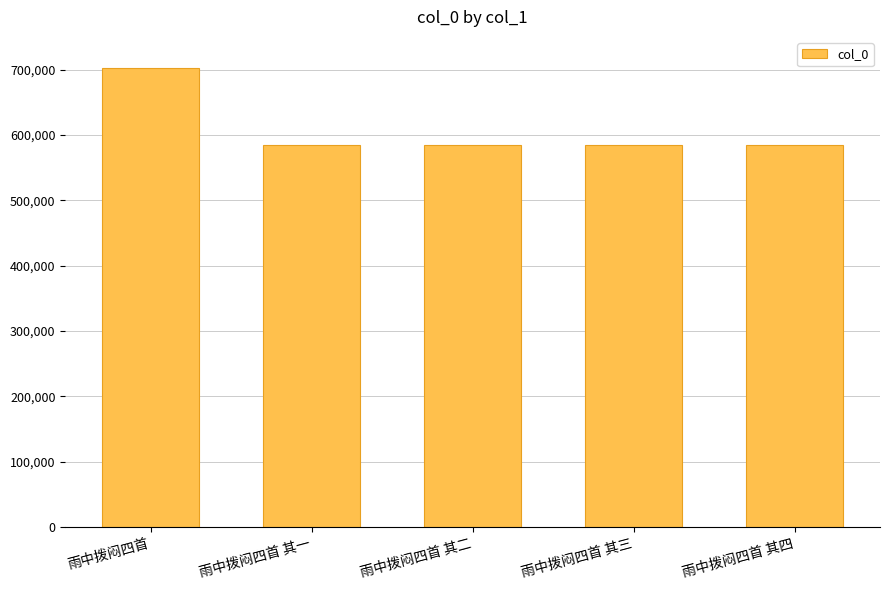

What is the change in value from 雨中拨闷四首 to 雨中拨闷四首 其三?

-117156